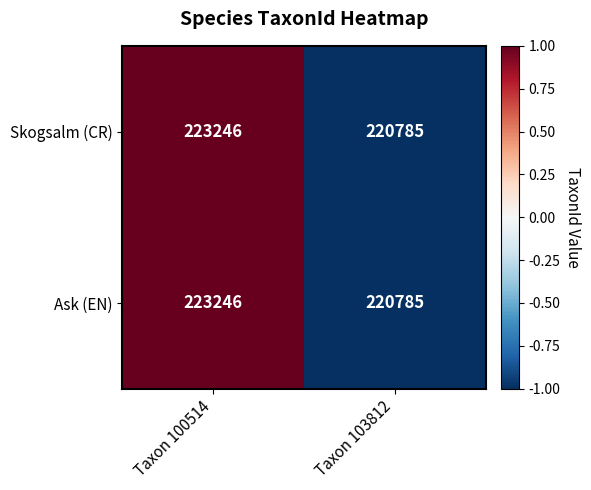

At which category is the sum across all series the highest?

Taxon 100514